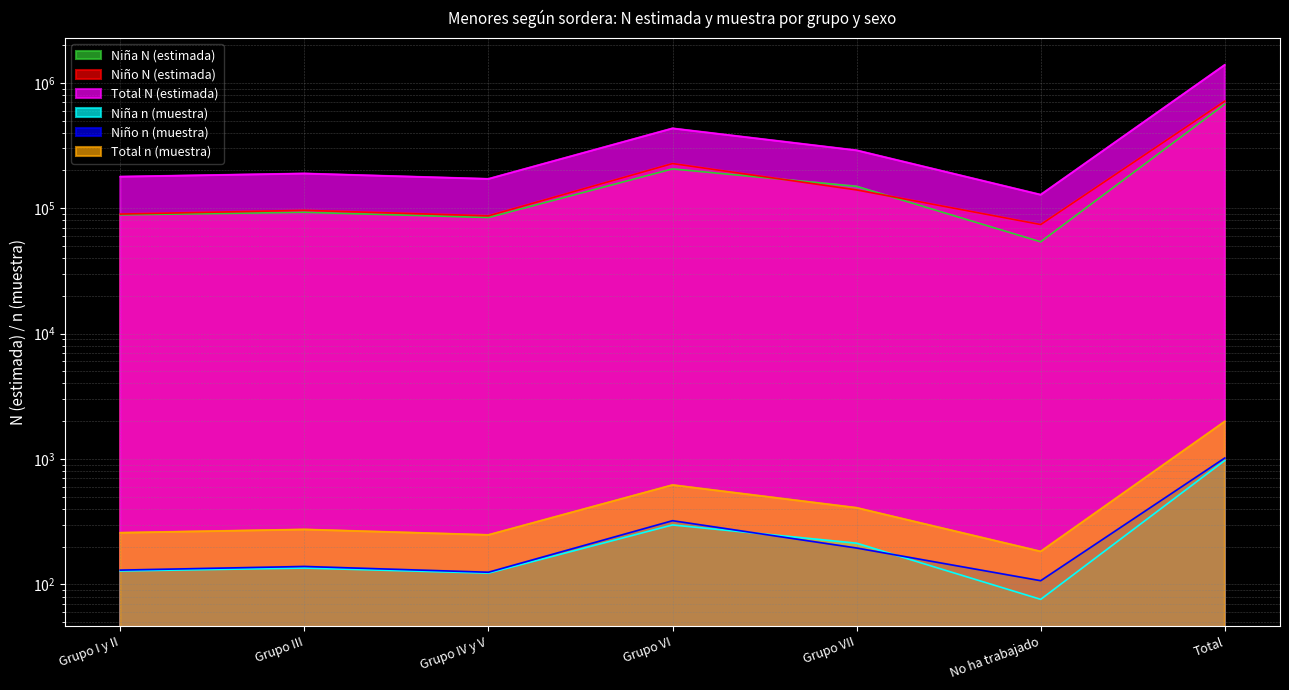

What is the difference between the second highest and second lowest values in the Niño n (muestra) series?

197